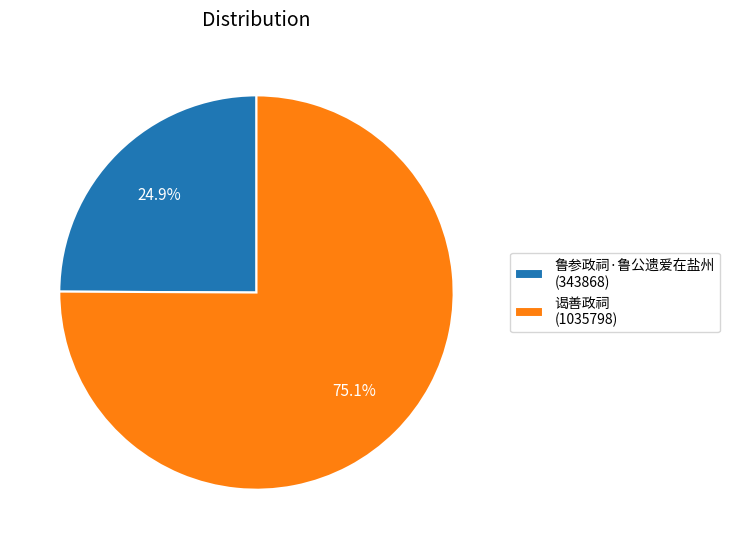

What is the total percentage of 谒善政祠 and 鲁参政祠·鲁公遗爱在盐州?

100.0%